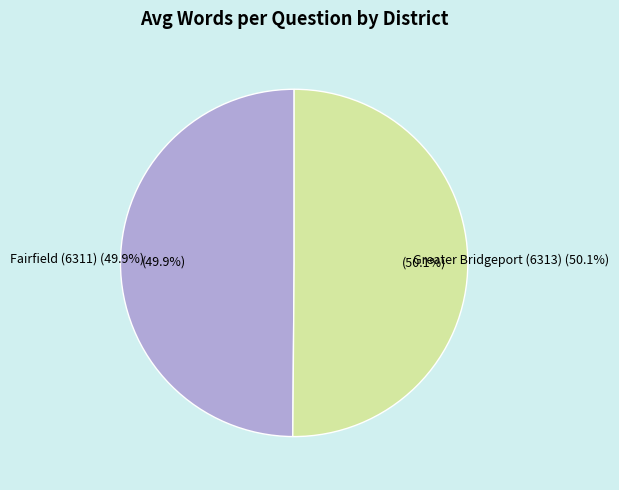

To the nearest percent, what is the average slice percentage?

50%